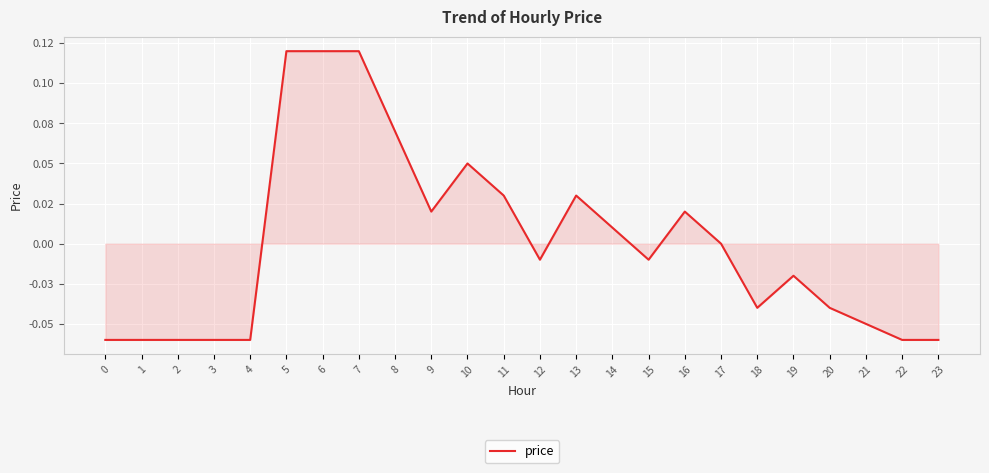

Where is the data nearest to the value 0?

17